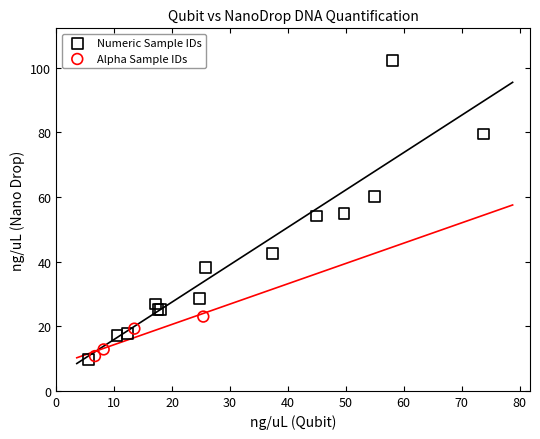

Which series has the largest Y range (max minus min)?

Numeric Sample IDs